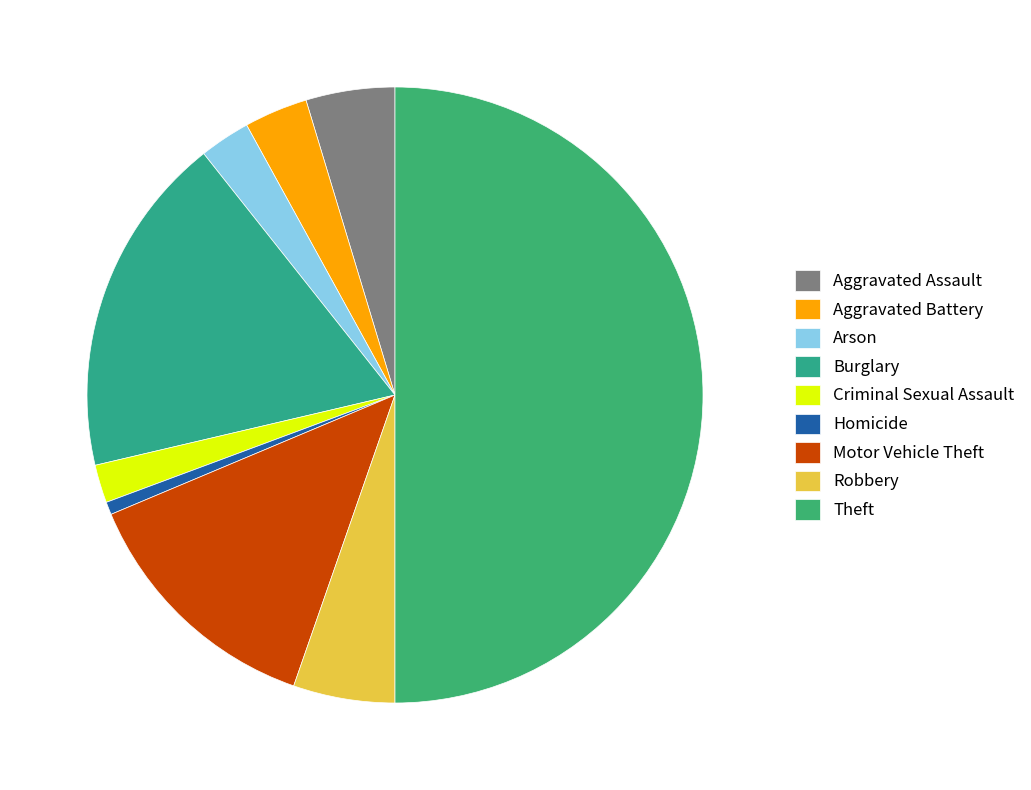

To the nearest percent, what is the combined percentage of Criminal Sexual Assault and Homicide?

3%